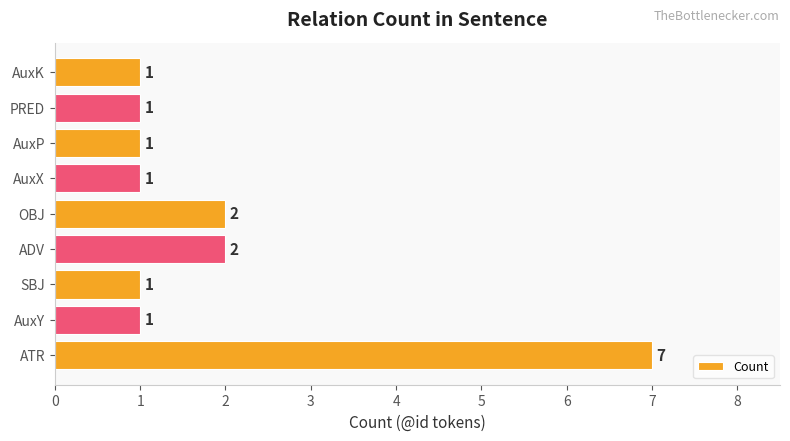

What is the difference between the maximum and minimum values?

6